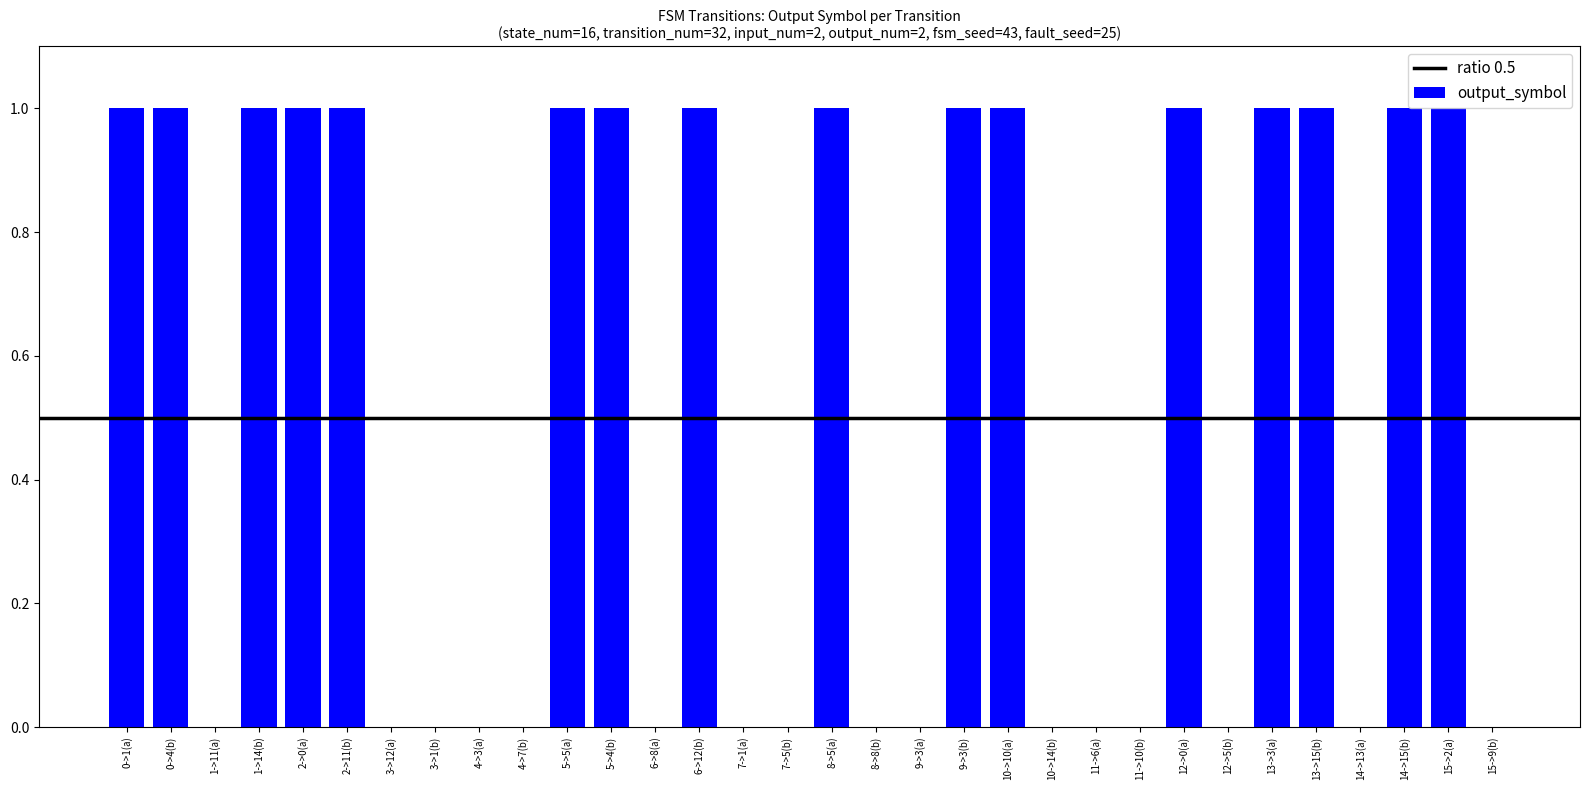

What is the sum of all values?

16